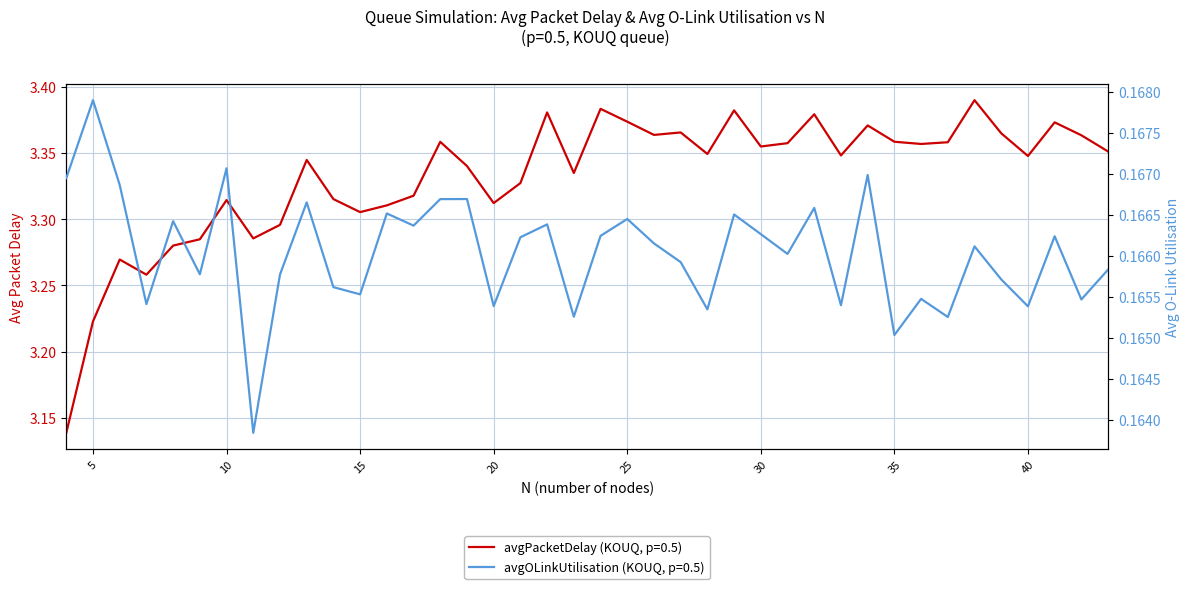

The avgPacketDelay series shows 3.4 at 36. True or false?

True